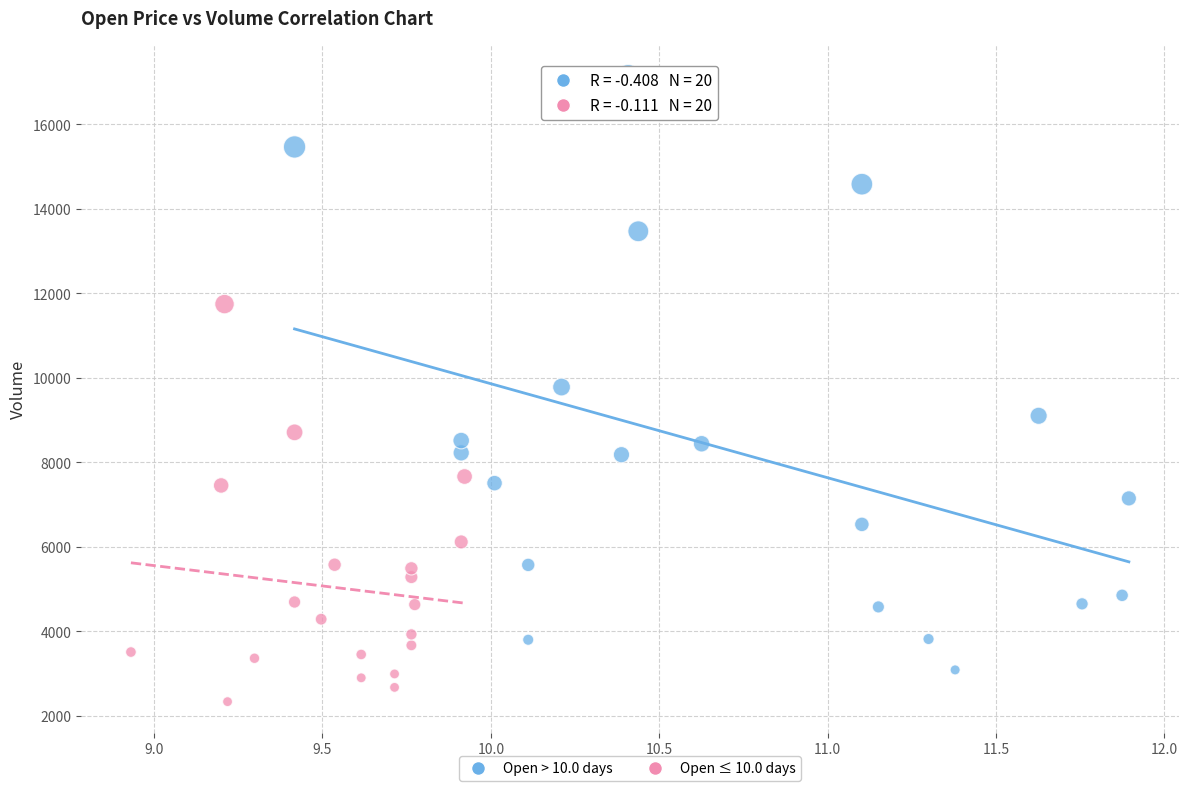

Which series reaches the minimum Y coordinate?

Open ≤ 10.0 days